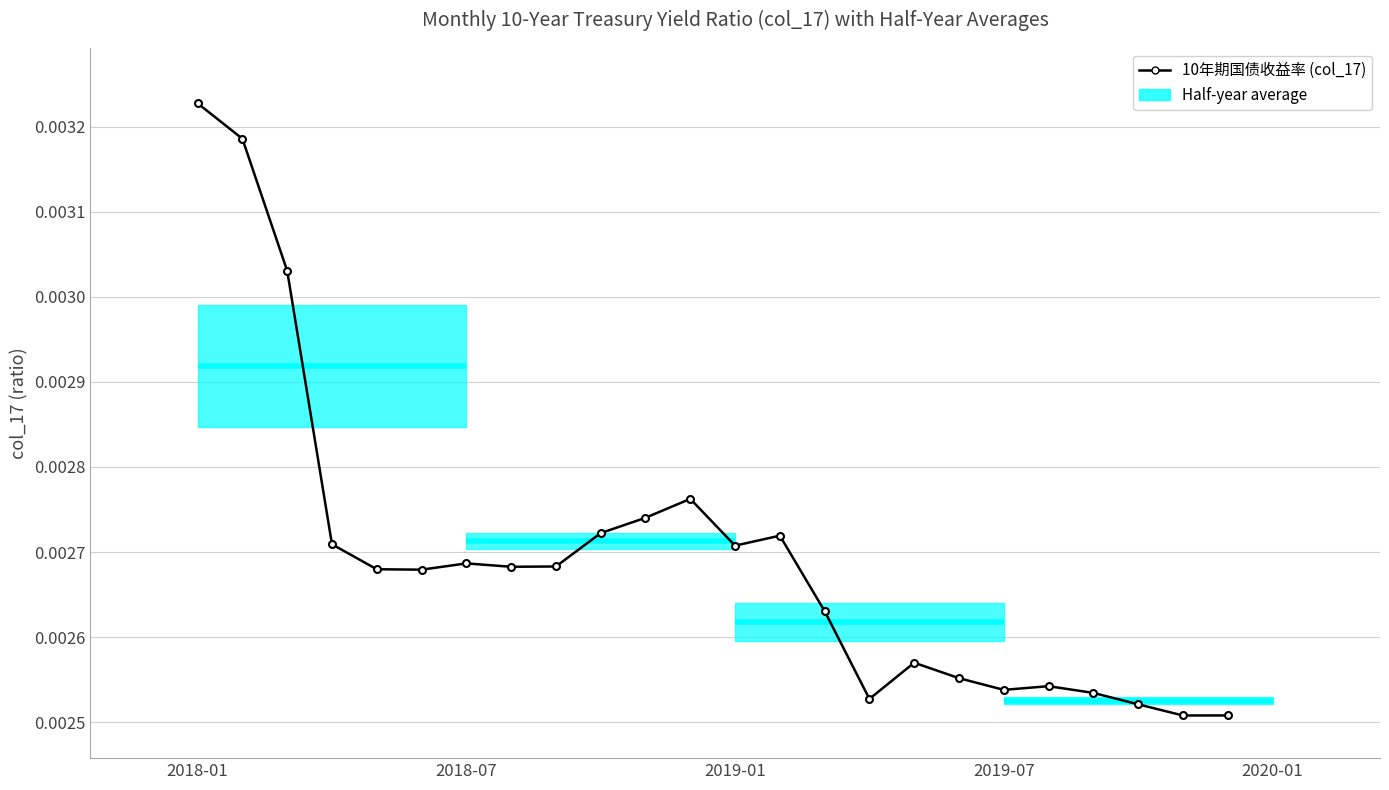

How many values are between 0 and 1?

24